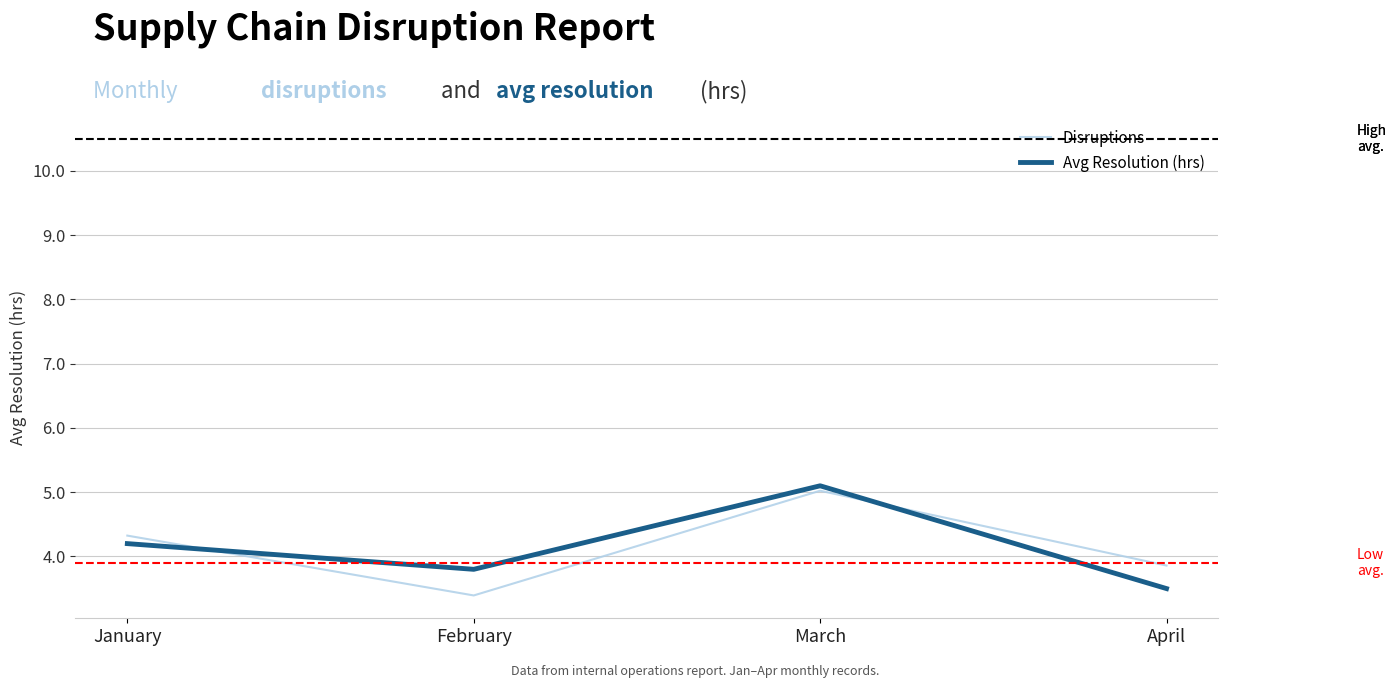

Between which two adjacent categories do Disruptions and Avg Resolution (hrs) first intersect?

January and February